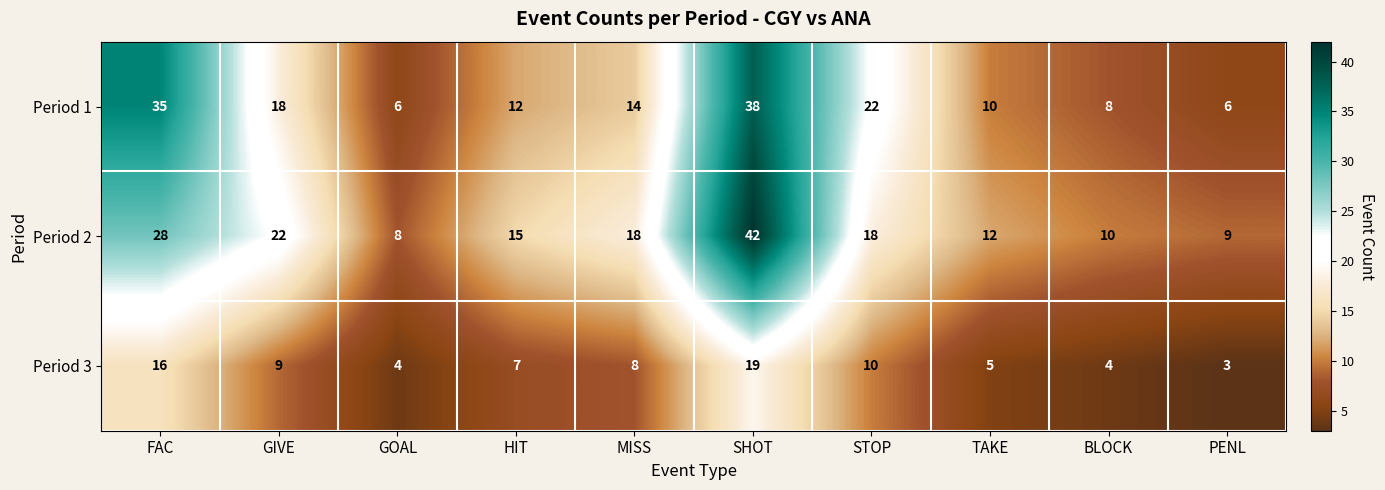

Reading right to left, extract all data points from this chart.

Period 1: 6	8	10	22	38	14	12	6	18	35
Period 2: 9	10	12	18	42	18	15	8	22	28
Period 3: 3	4	5	10	19	8	7	4	9	16